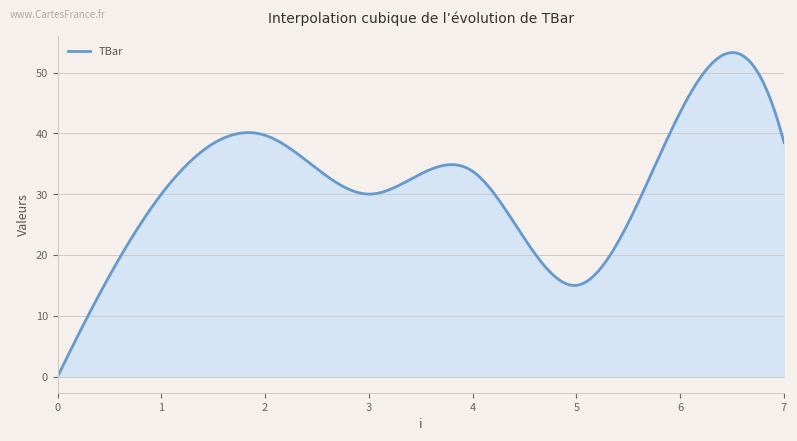

What is the difference between the maximum and minimum values?

53.3